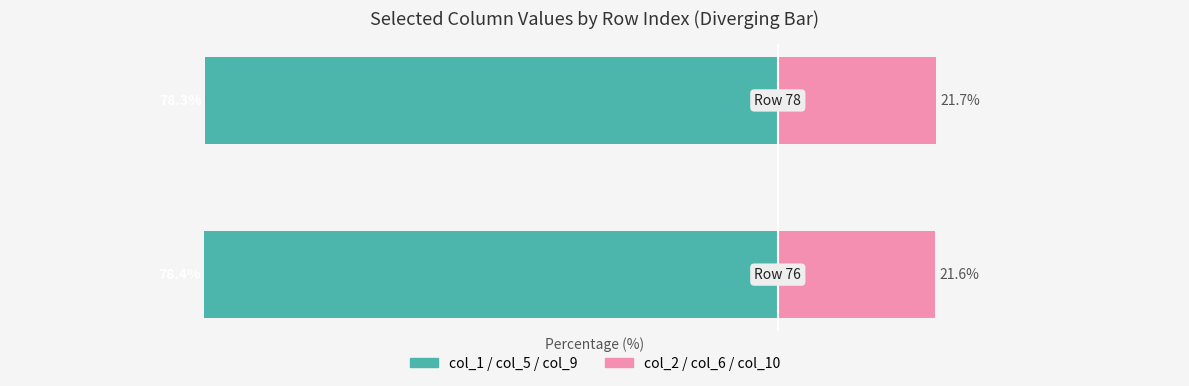

Reading right to left, extract all data points from this chart.

col_1 / col_5 / col_9 (teal group): -78.3	-78.4
col_2 / col_6 / col_10 (pink group): 21.7	21.6